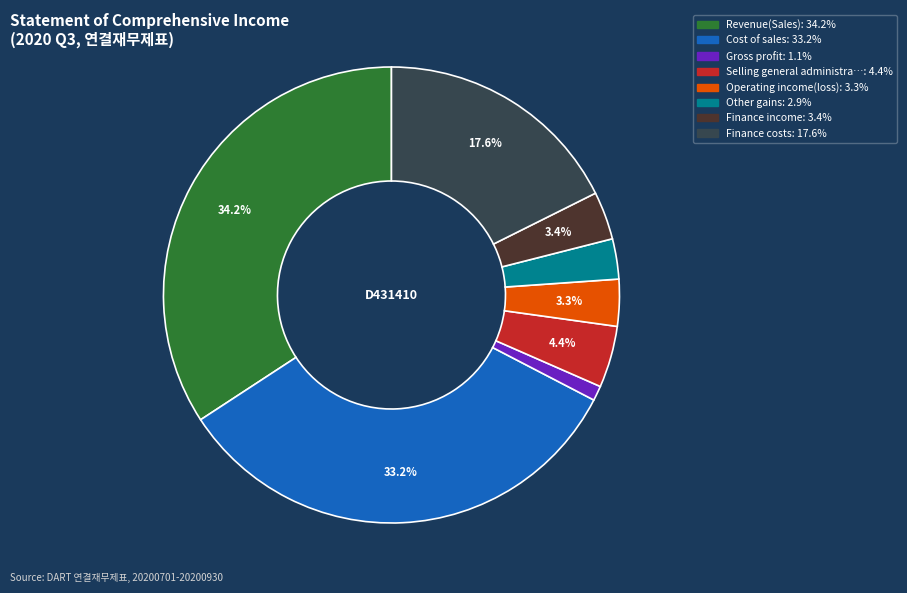

Is there any slice that represents more than half of the pie?

No